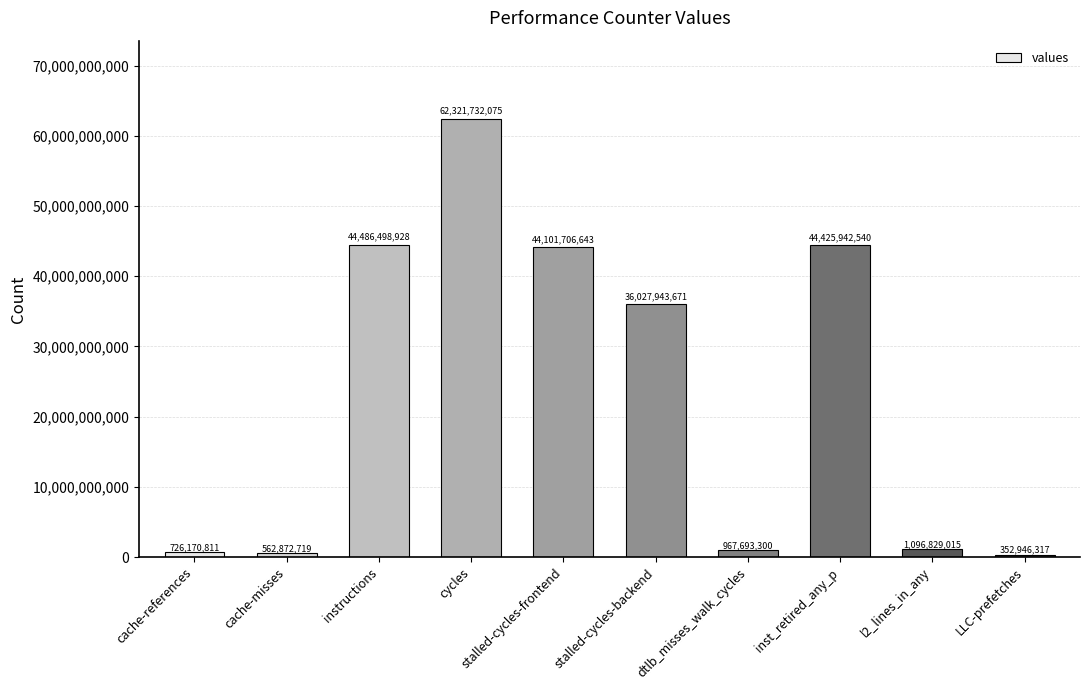

List the labels in order of value, smallest first.

LLC-prefetches, cache-misses, cache-references, dtlb_misses_walk_cycles, l2_lines_in_any, stalled-cycles-backend, stalled-cycles-frontend, inst_retired_any_p, instructions, cycles